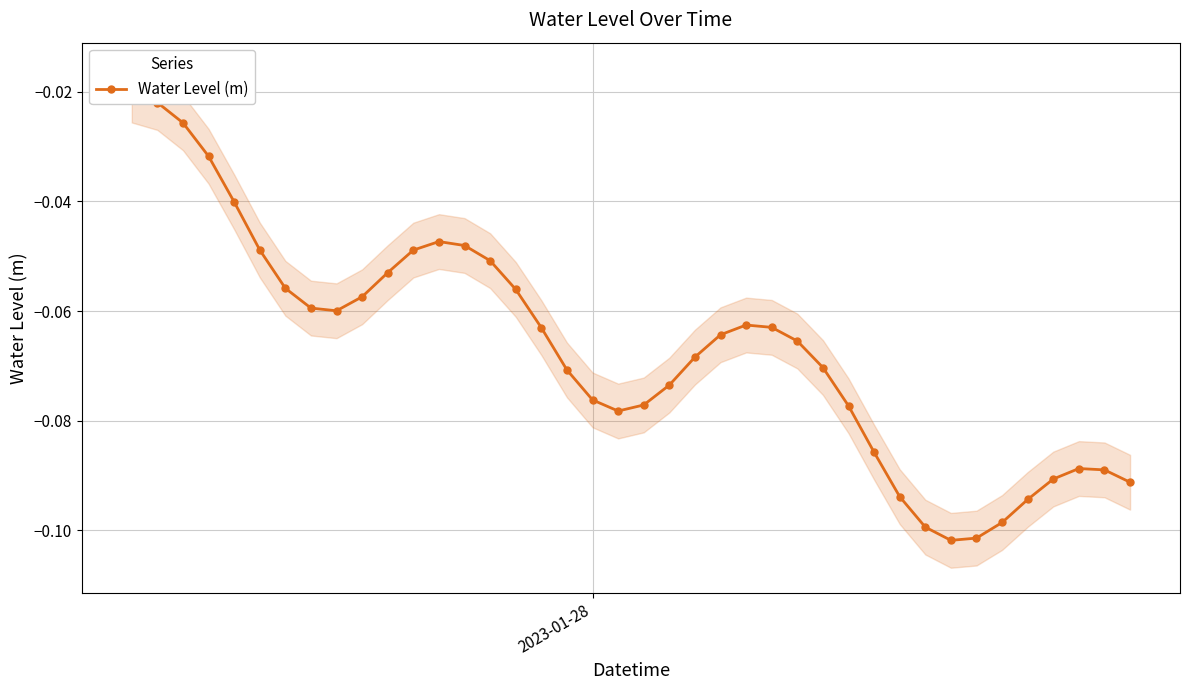

Reading left to right, what are all the values shown in this chart?

-0.0	-0.0	-0.0	-0.0	-0.0	-0.0	-0.1	-0.1	-0.1	-0.1	-0.1	-0.0	-0.0	-0.0	-0.1	-0.1	-0.1	-0.1	-0.1	-0.1	-0.1	-0.1	-0.1	-0.1	-0.1	-0.1	-0.1	-0.1	-0.1	-0.1	-0.1	-0.1	-0.1	-0.1	-0.1	-0.1	-0.1	-0.1	-0.1	-0.1